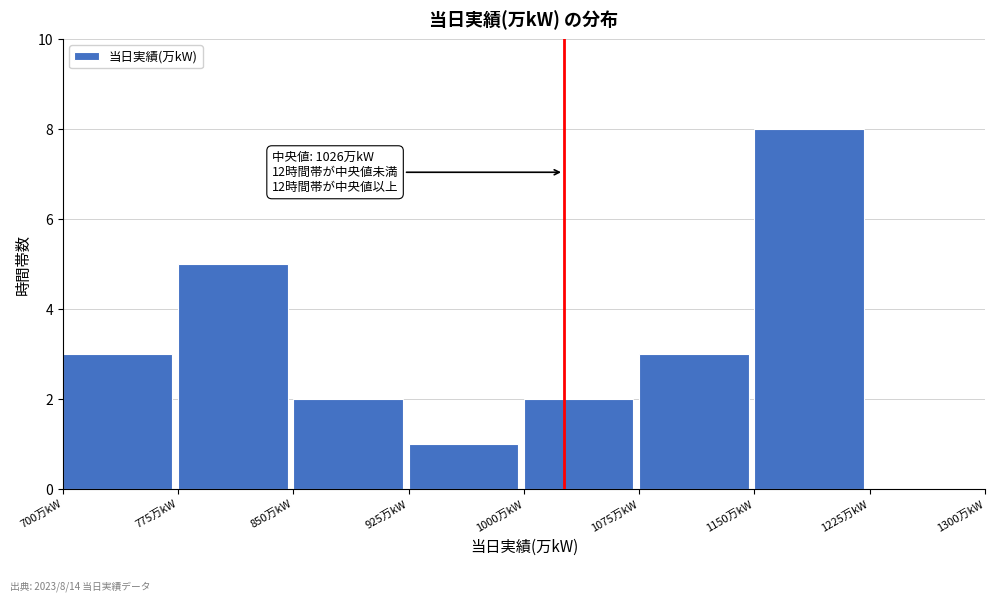

Over which range of the x-axis is the bar tallest?

1150 to 1225